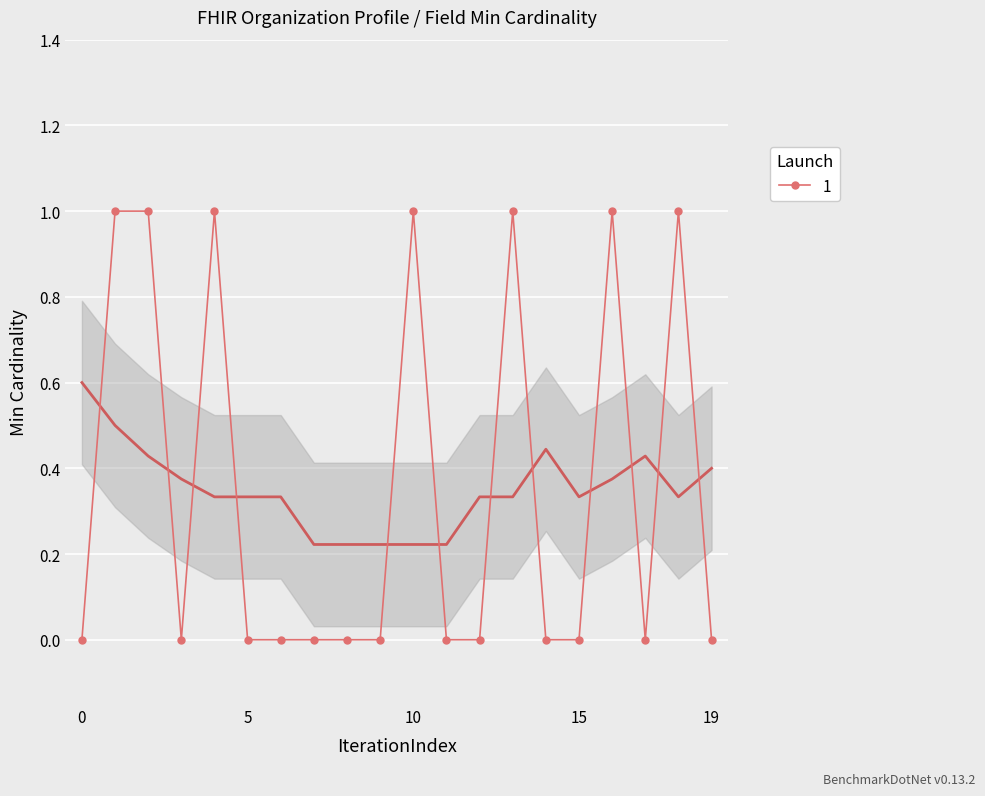

Is it true that 1 equals 0 at 10?

False